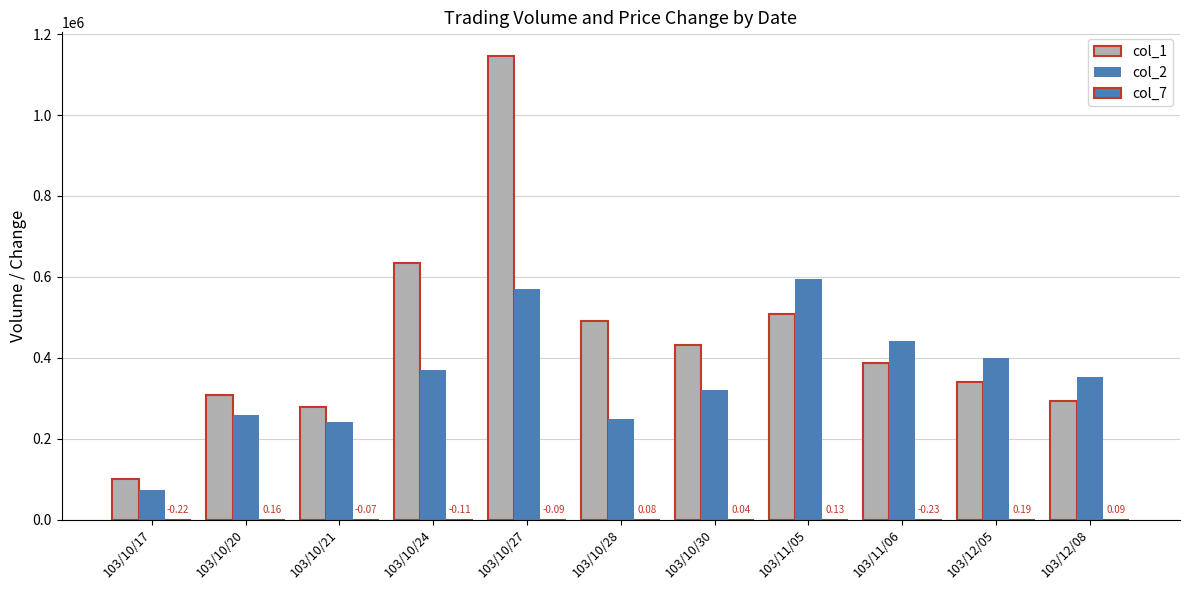

Are the bars grouped side by side (vs. stacked)?

Yes